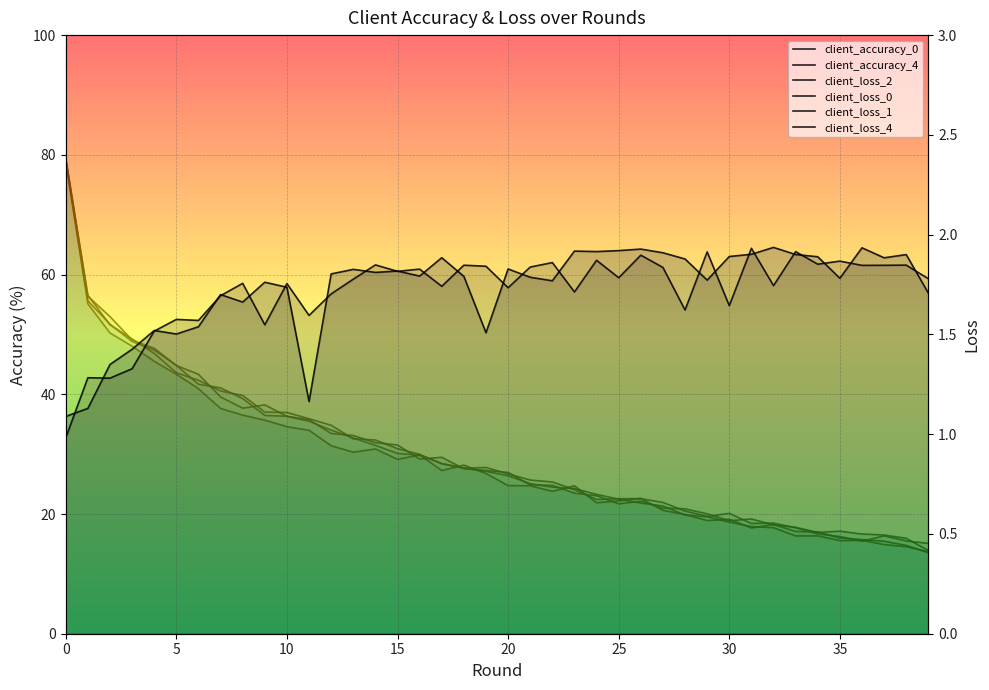

True or false: client_loss_2 has a value of 0.5 at 33.

True